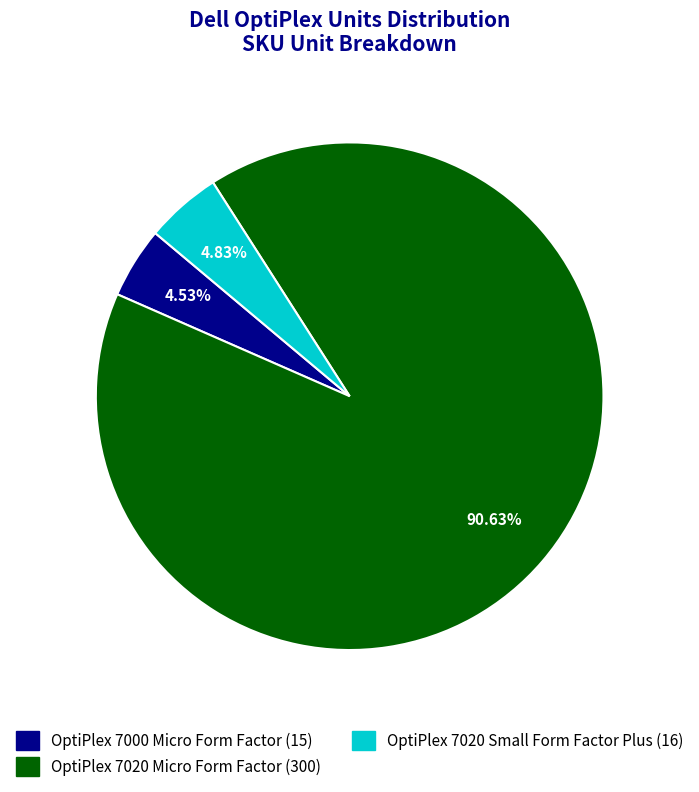

Between OptiPlex 7020 Micro Form Factor and OptiPlex 7020 Small Form Factor Plus, which is larger?

OptiPlex 7020 Micro Form Factor